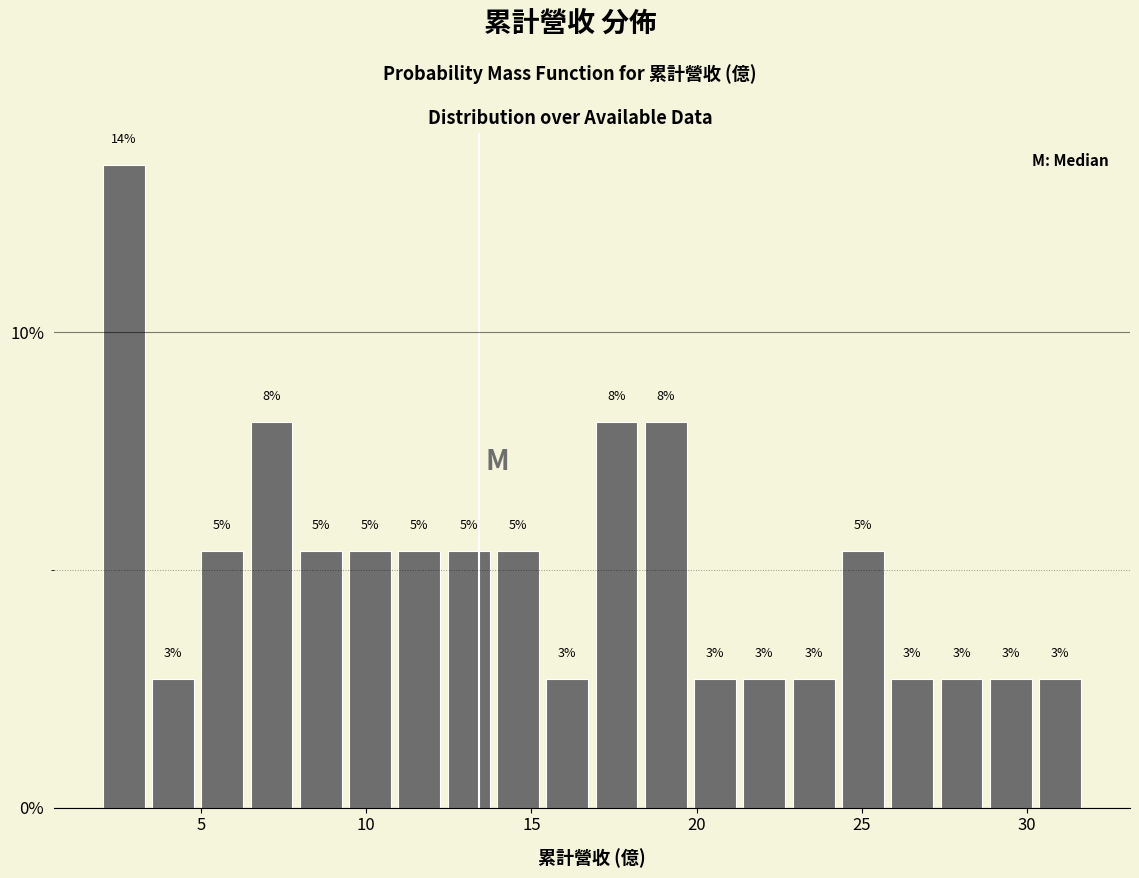

Around what value on the x-axis is the tallest bar? Give the approximate position of its centre, as read against the axis.

2.5